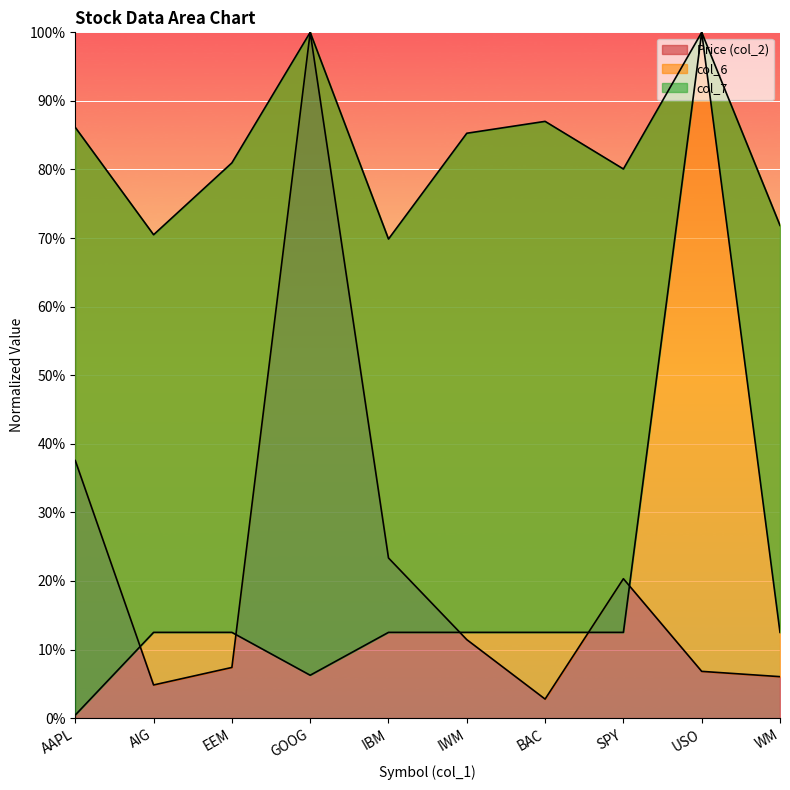

How many lines are shown in the chart?

3